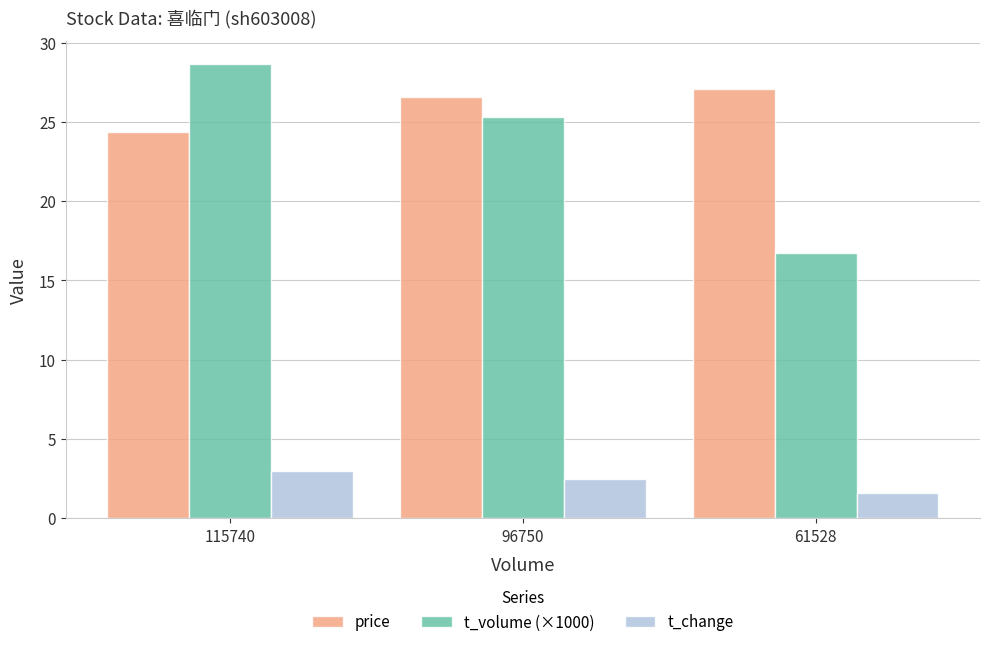

The t_volume (×1000) series shows 43.9 at 96750. True or false?

False